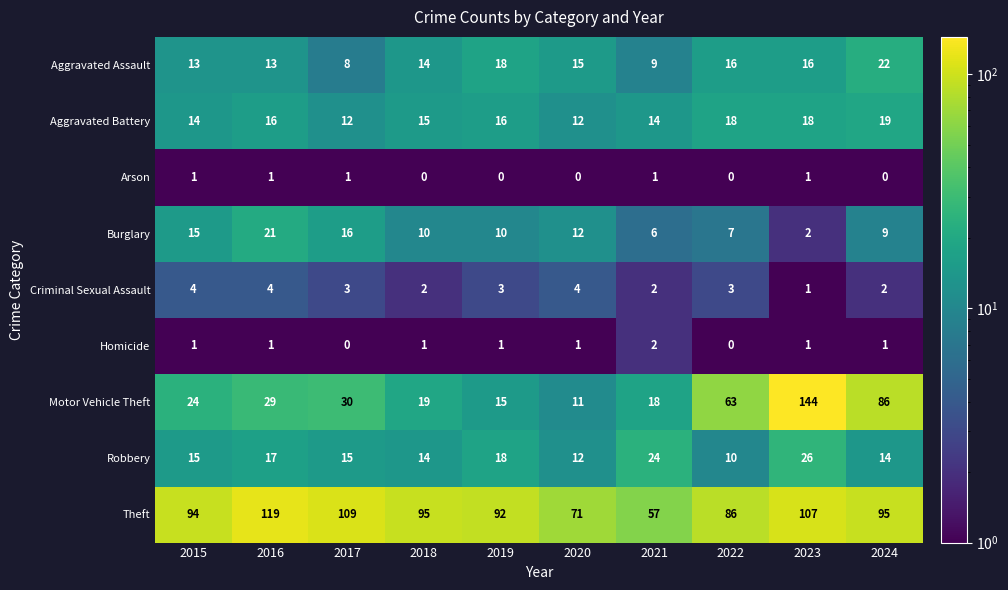

At which label does Robbery reach its minimum?

2022